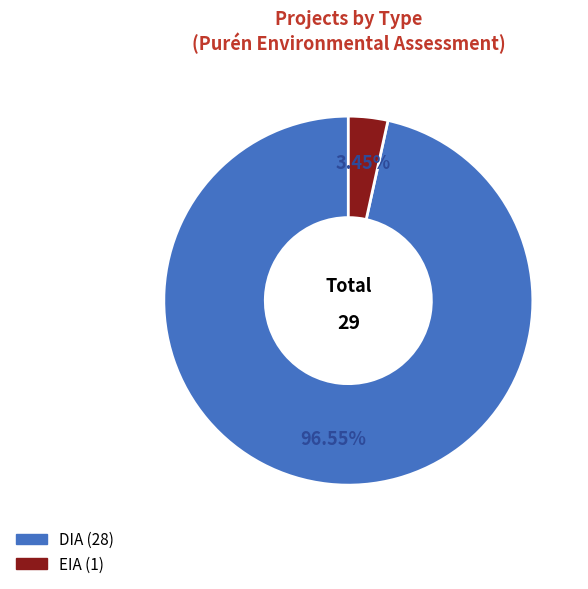

To the nearest percent, what is the difference between the EIA and DIA slice percentages?

93%